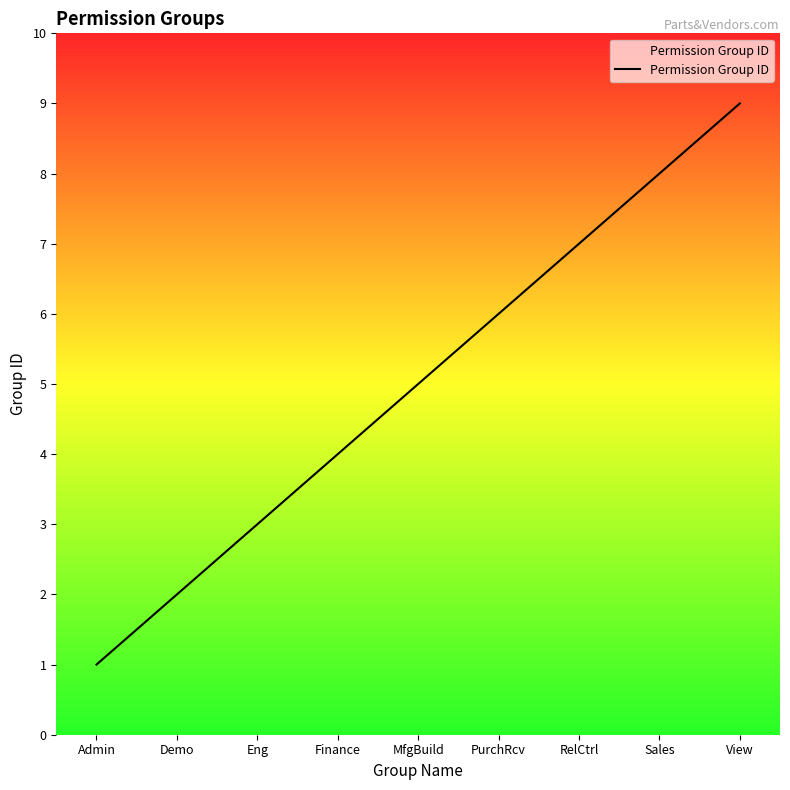

Which category has the highest value across all series?

View